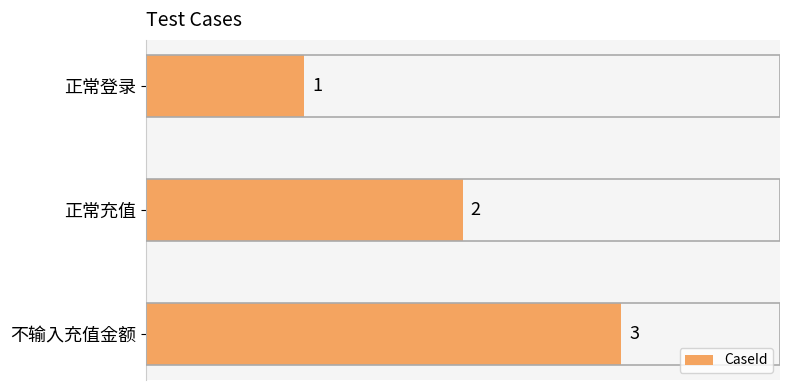

Does the chart contain any negative values?

No